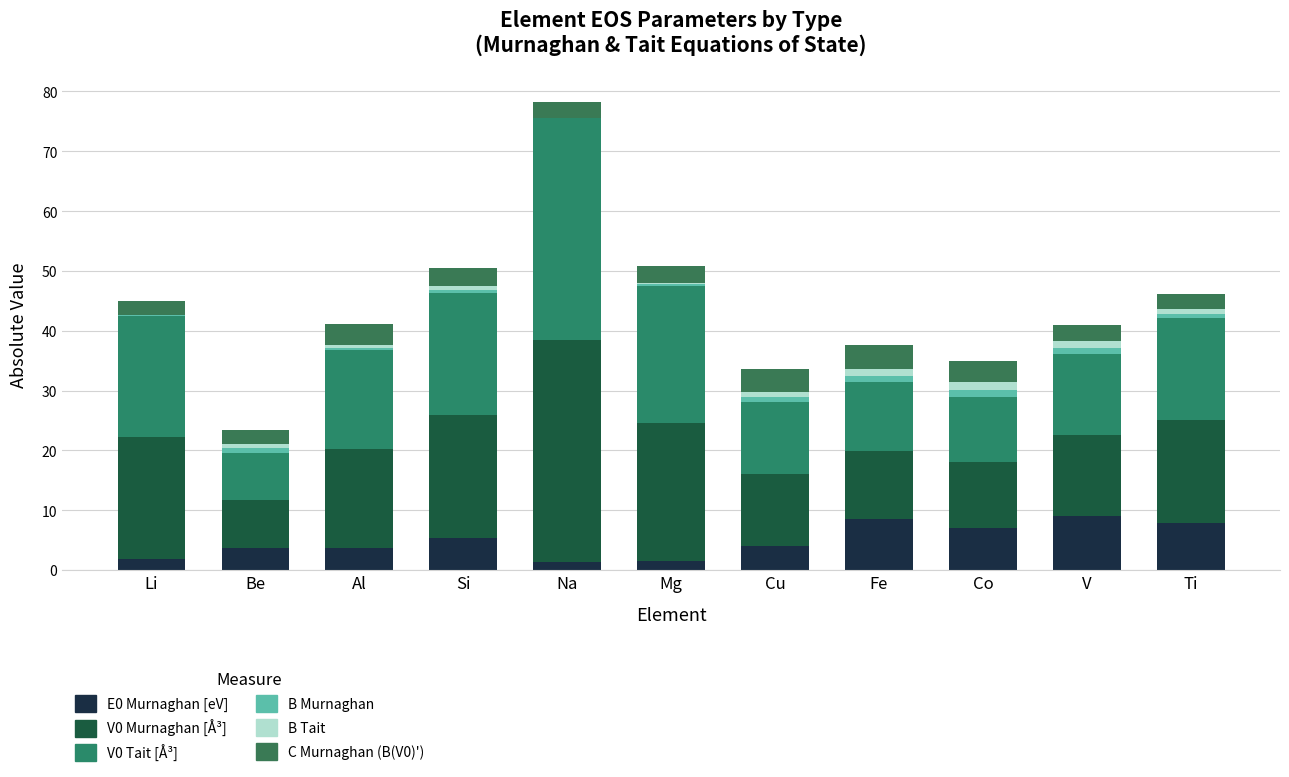

How many series are shown in this chart?

6